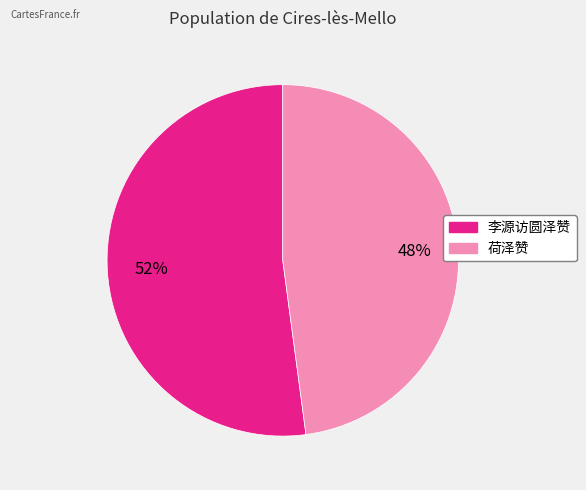

Which category has the biggest portion of the pie?

李源访圆泽赞